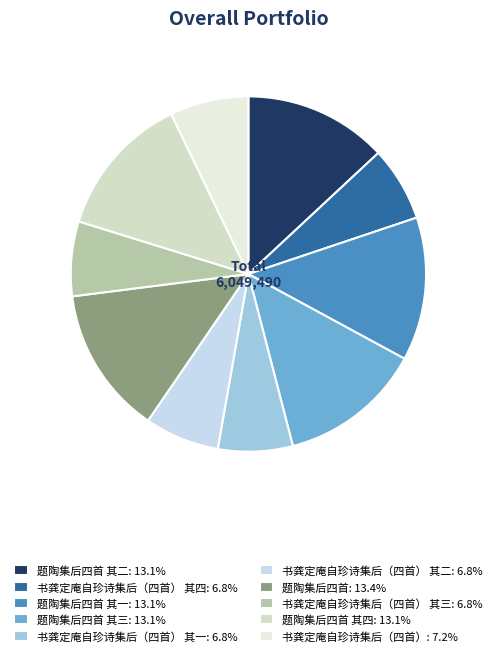

Is there a majority slice in this chart?

No